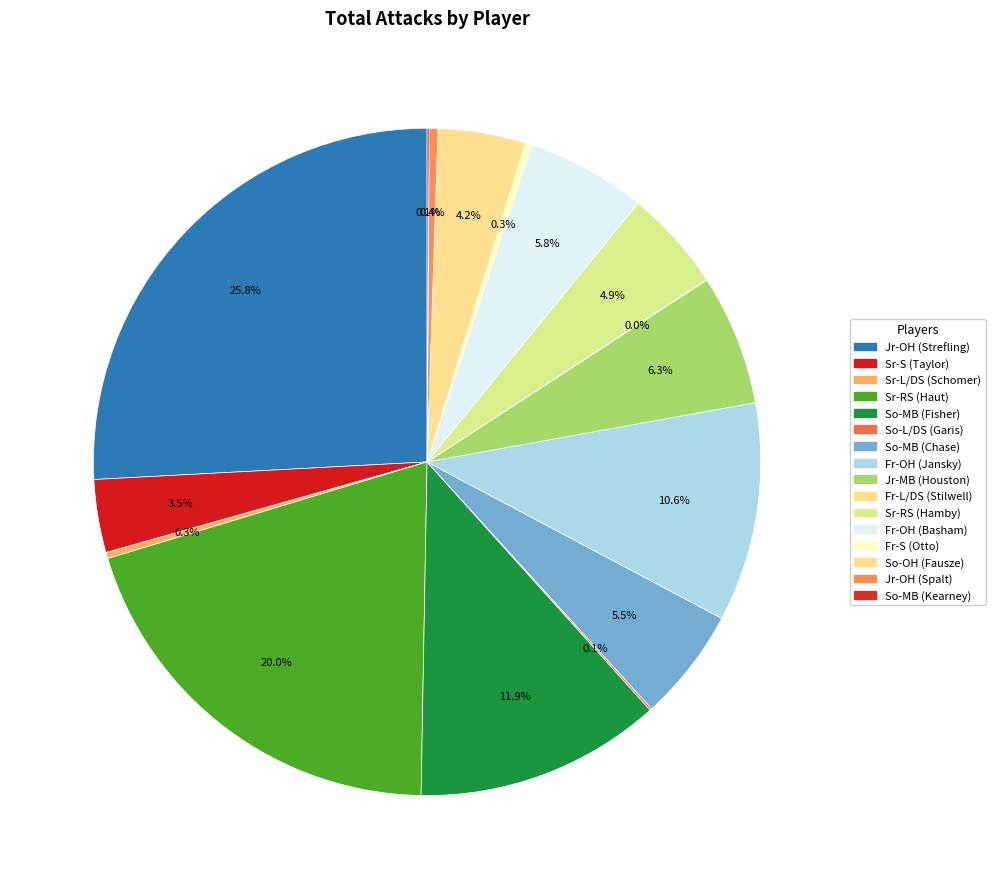

The So-MB (Fisher) slice represents 1% of the pie. True or false?

False